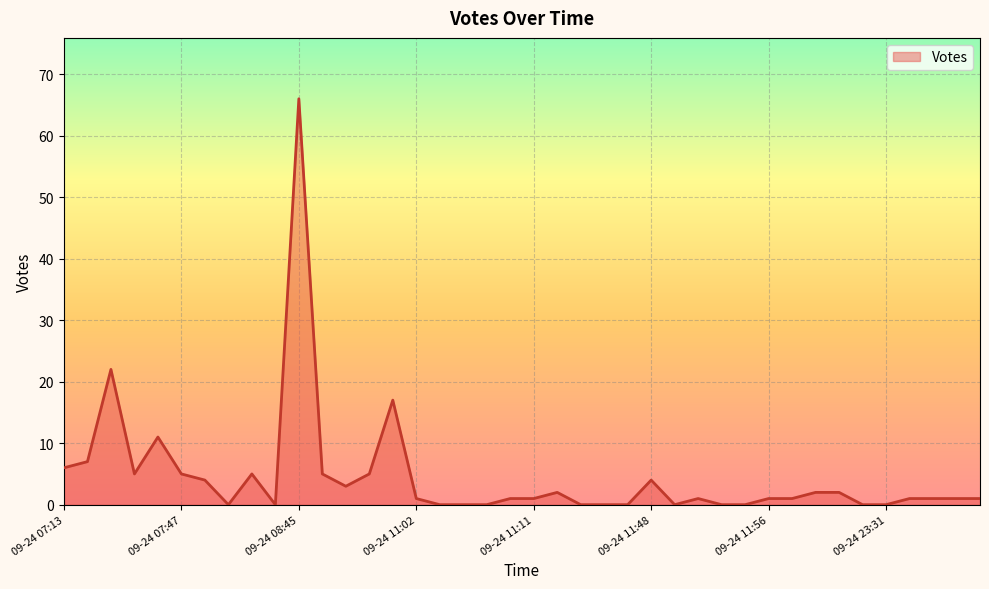

What is the average value?

5